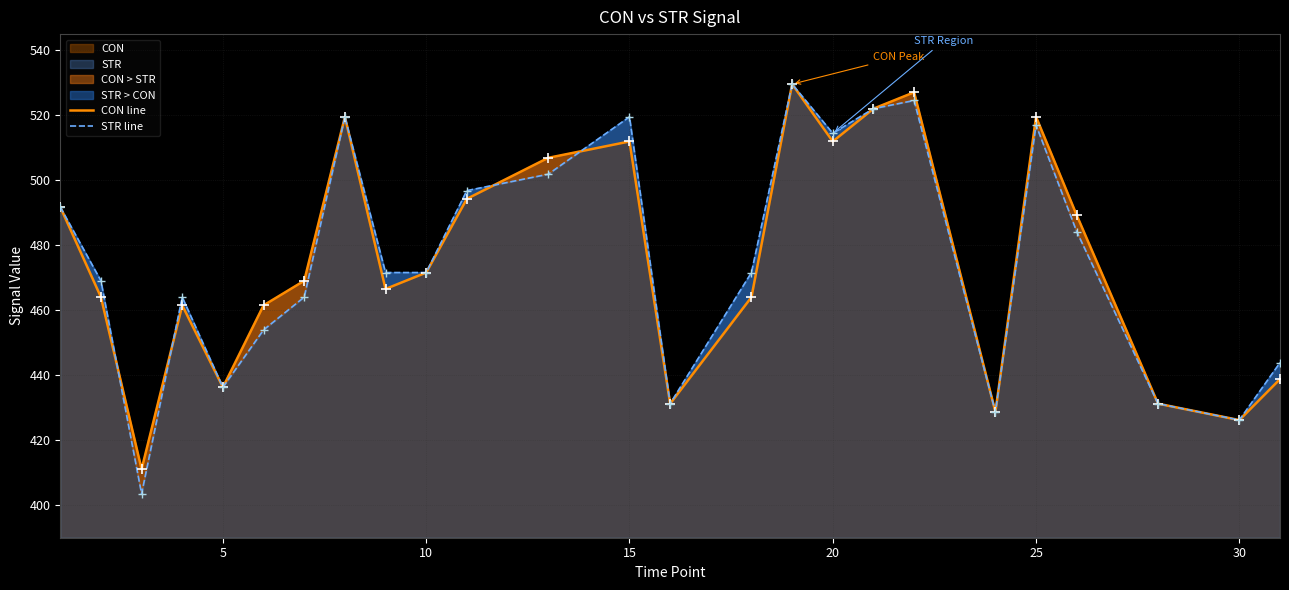

Which series has the widest spread of Y values?

STR line